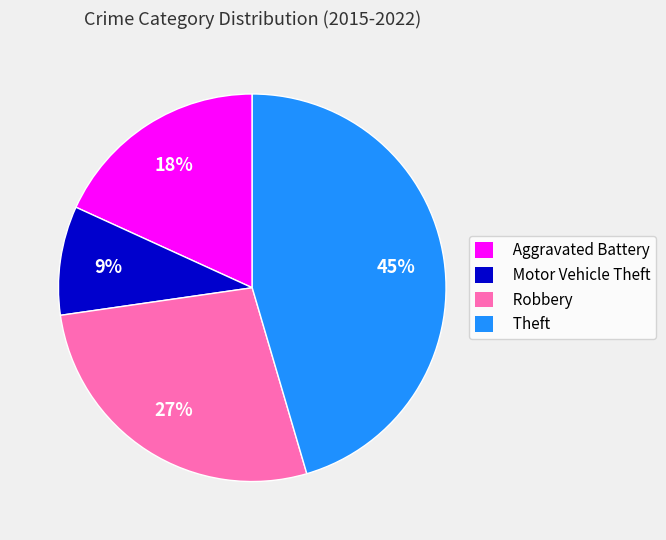

Does Aggravated Battery account for over 50% of the chart?

No